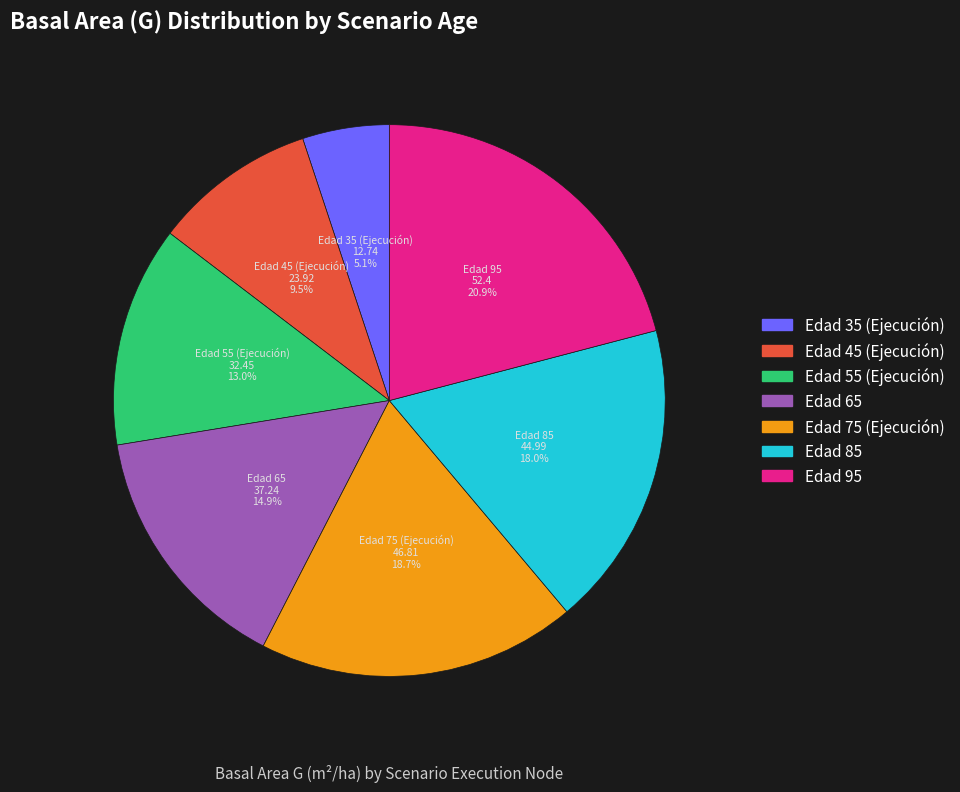

Is there any slice that represents more than half of the pie?

No